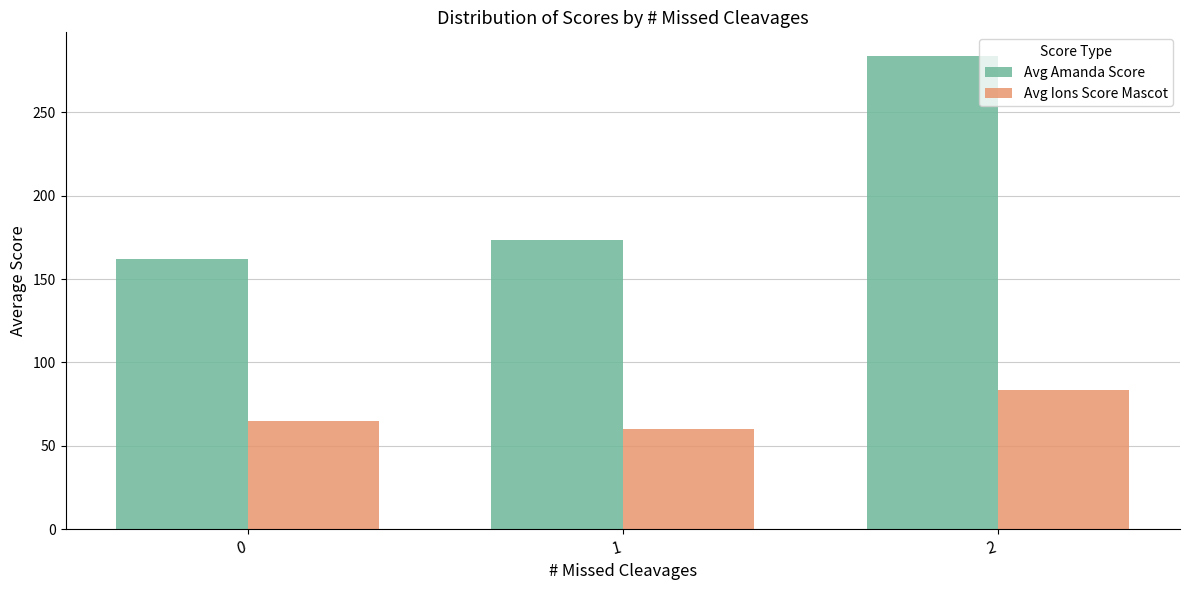

Reading left to right, transcribe all the data shown in this chart.

Avg Amanda Score: 162.3	173.5	283.8
Avg Ions Score Mascot: 64.6	59.8	83.5